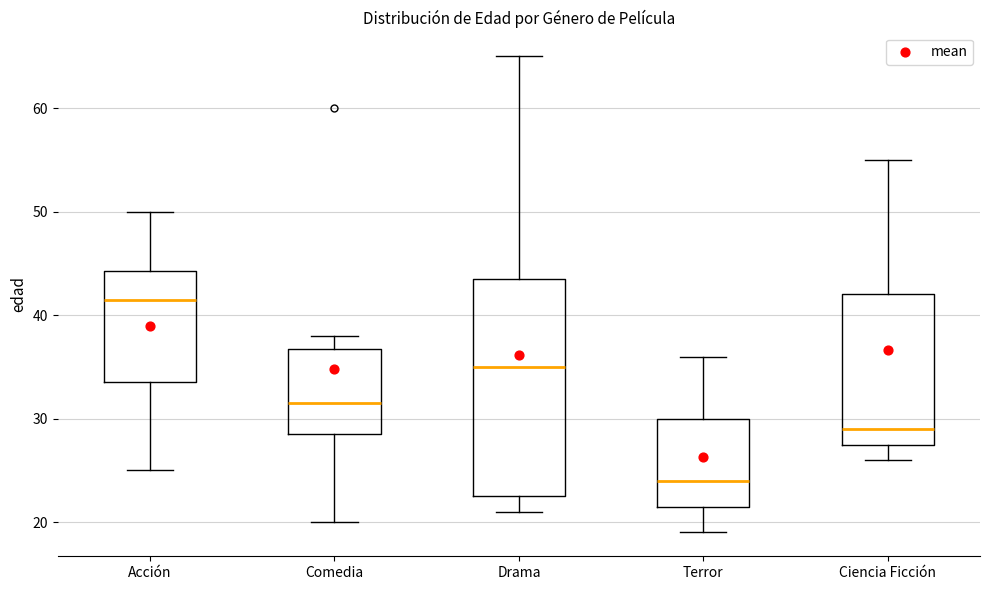

Reading left to right, read every box against the y-axis: the position of its median line, the range the box covers, and the ends of its whiskers. The values are not printed on the chart, so give them approximately, as read against the axis.

Acción: median 42, box 34 to 44, whiskers 25 to 50
Comedia: median 32, box 29 to 37, whiskers 20 to 38
Drama: median 35, box 23 to 44, whiskers 21 to 65
Terror: median 24, box 22 to 30, whiskers 19 to 36
Ciencia Ficción: median 29, box 28 to 42, whiskers 26 to 55